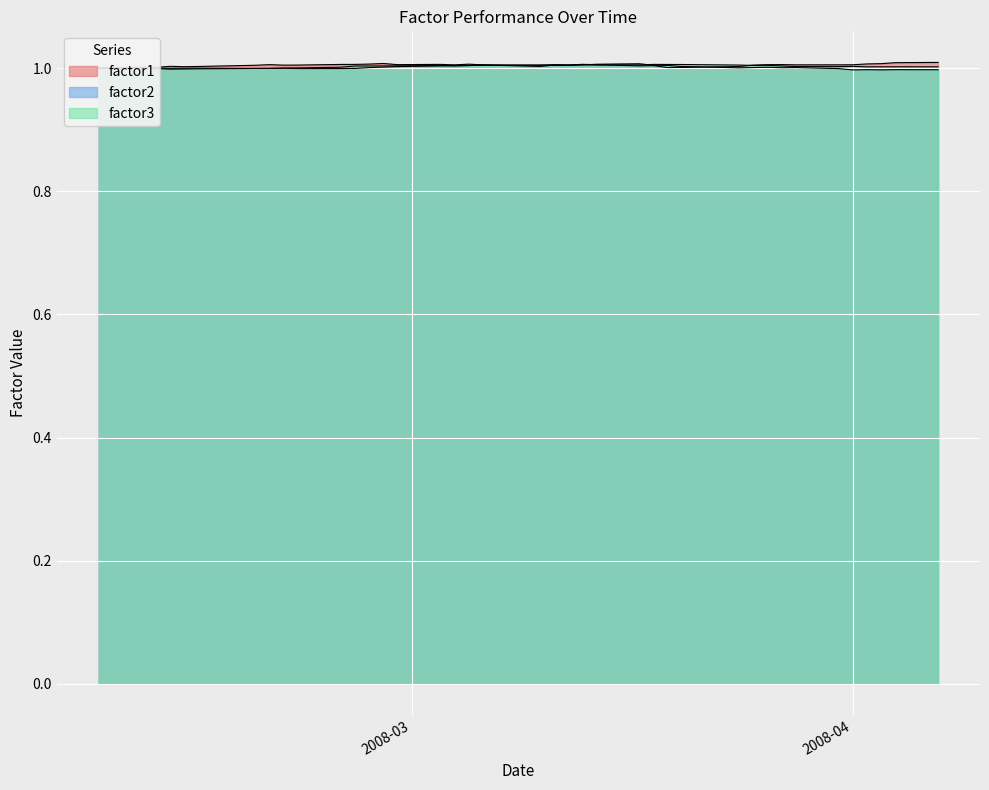

What is the label of the 1st point from the right?

2008-04-07